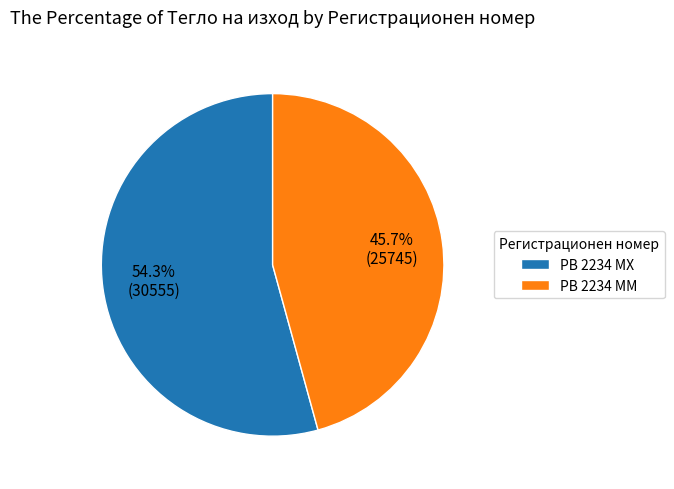

To the nearest percent, what is the difference between the largest and smallest slice percentages?

9%